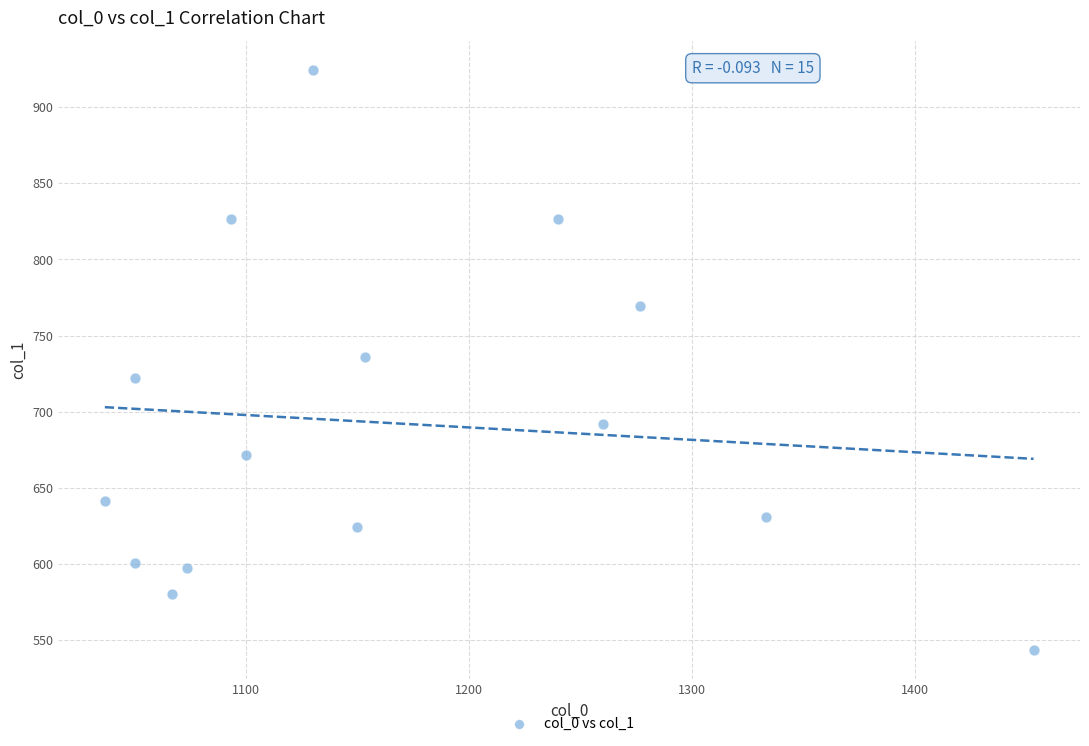

What is the range of Y values (max minus min)?

381.4